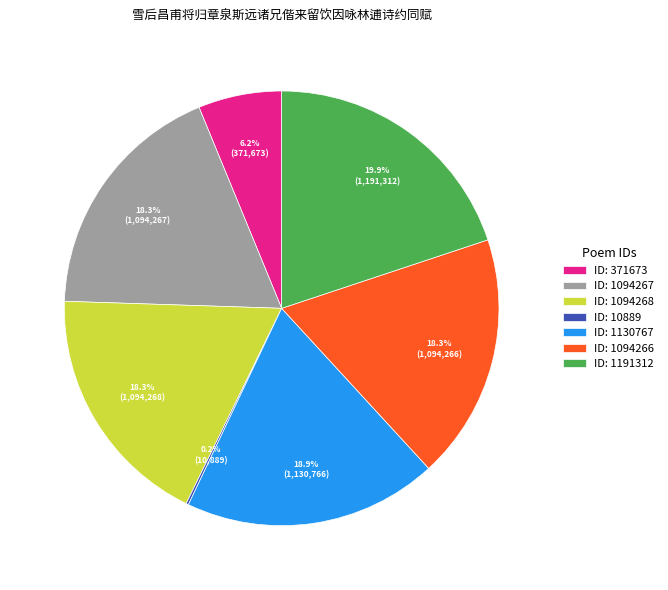

Which category has the biggest portion of the pie?

ID: 1191312